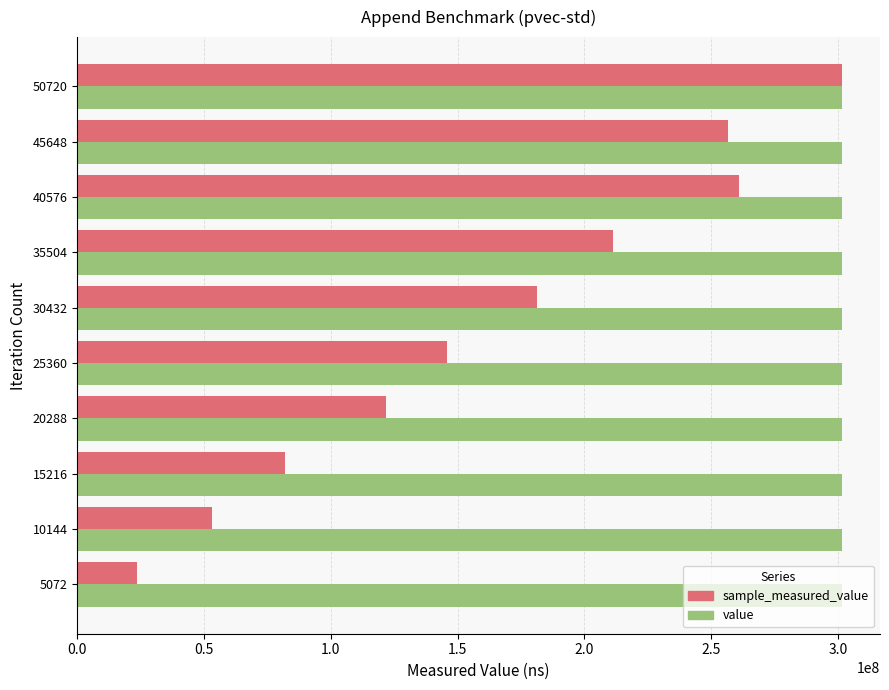

What is the maximum value shown in the chart?

301578440